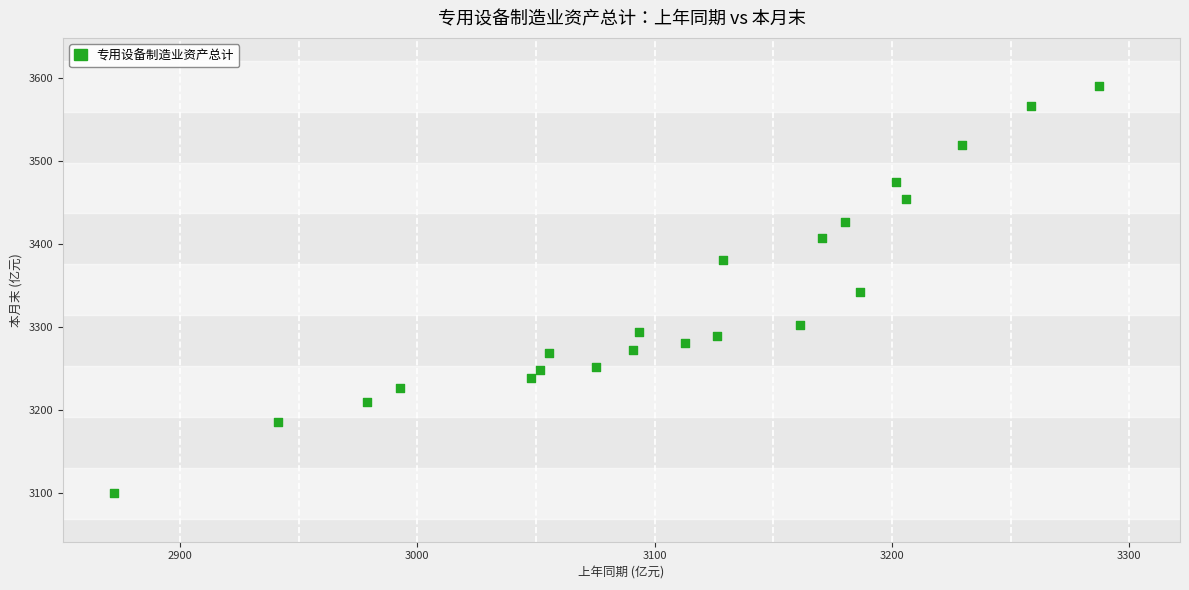

What is the range of Y values (max minus min)?

490.7